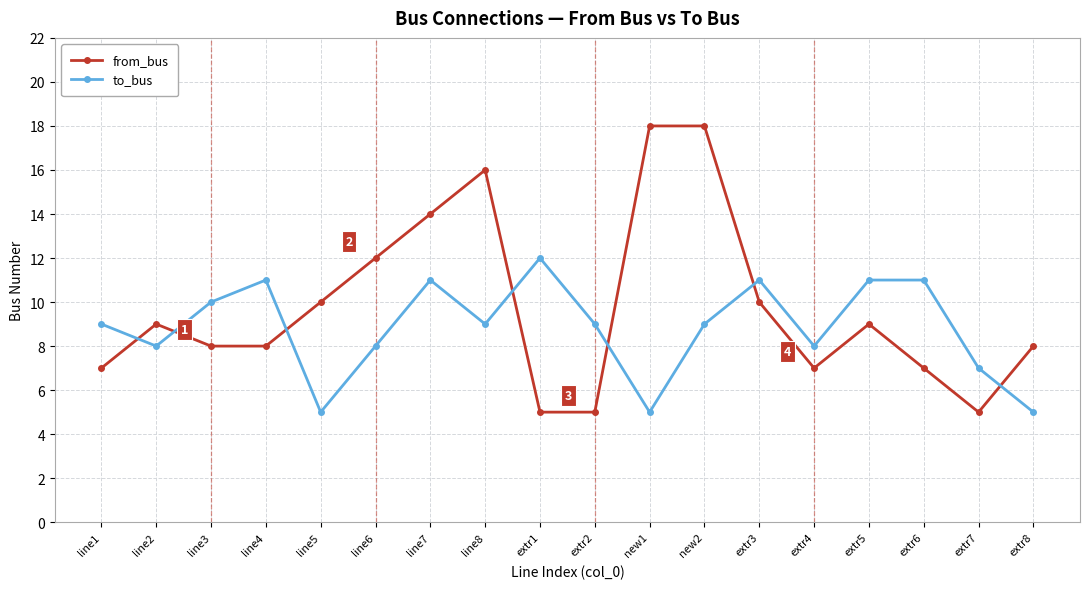

List the series in order of their peak value, highest first.

from_bus, to_bus